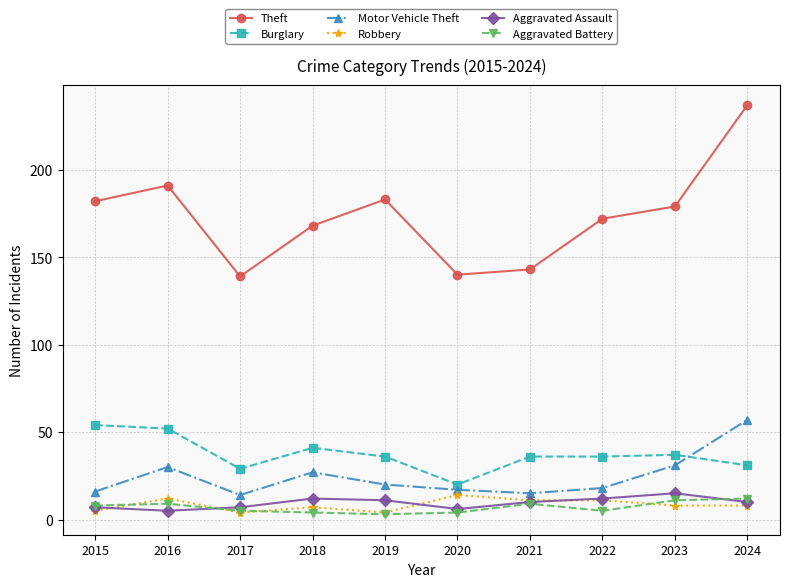

True or false: Theft and Robbery intersect in this chart.

False